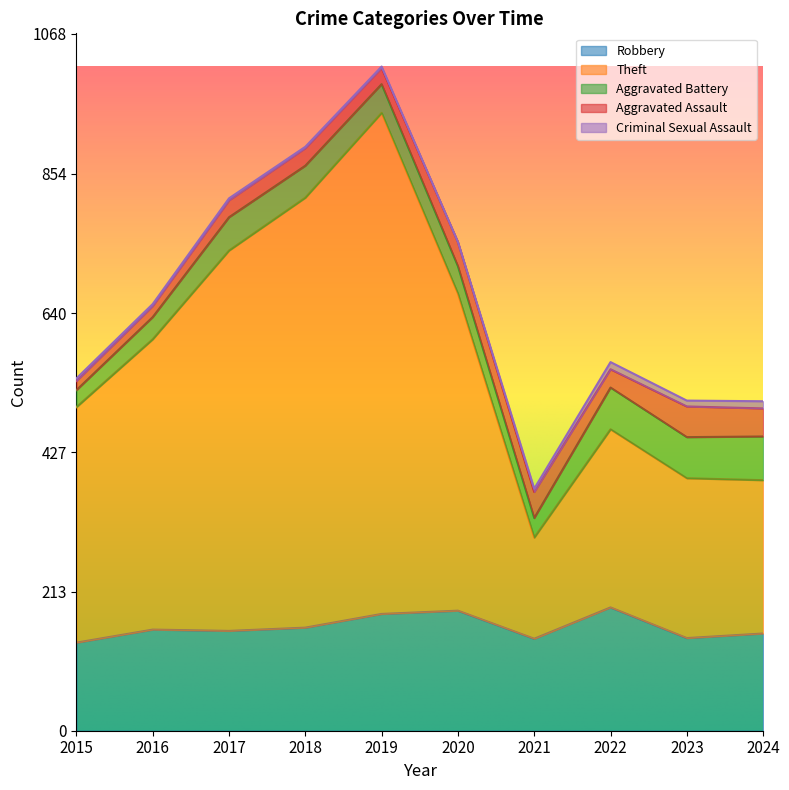

Is it true that Aggravated Assault equals 68 at 2024?

False